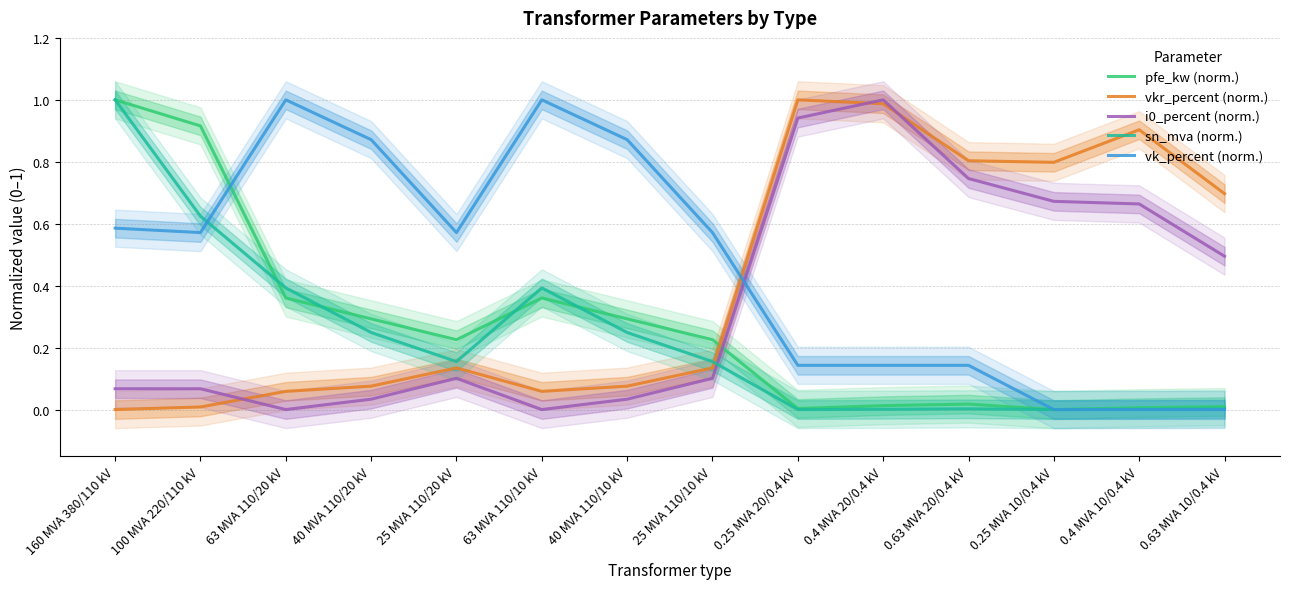

What is the average value of the vk_percent (norm.) series?

0.5